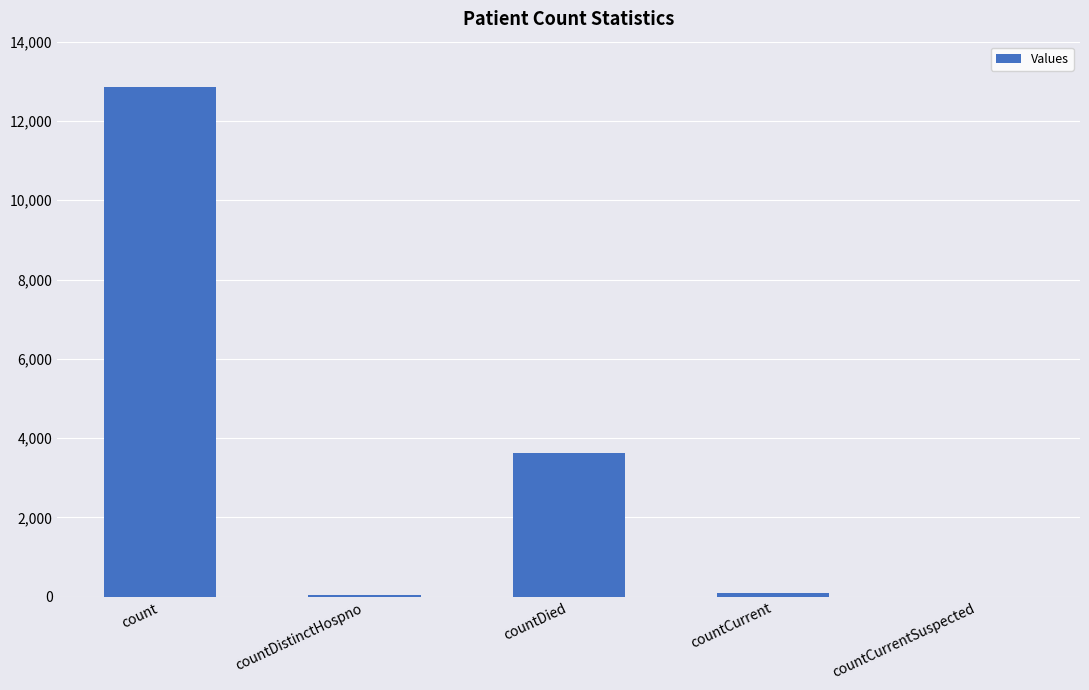

What is the sum of all values?

16615